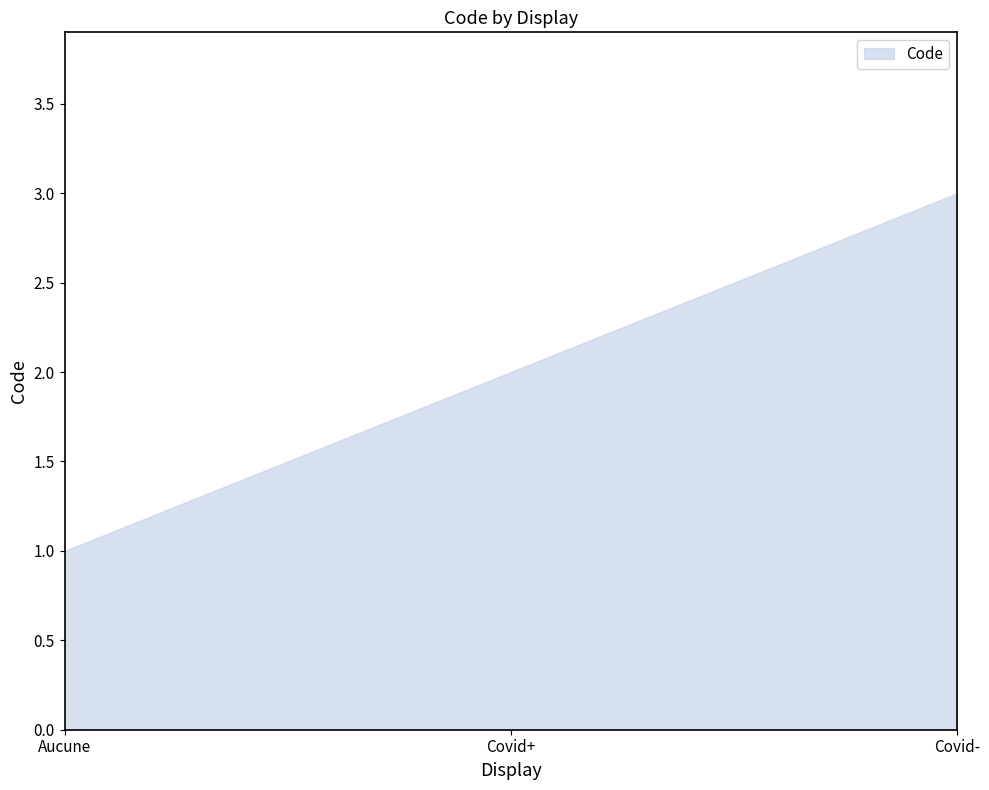

The value at Aucune is 1. True or false?

True